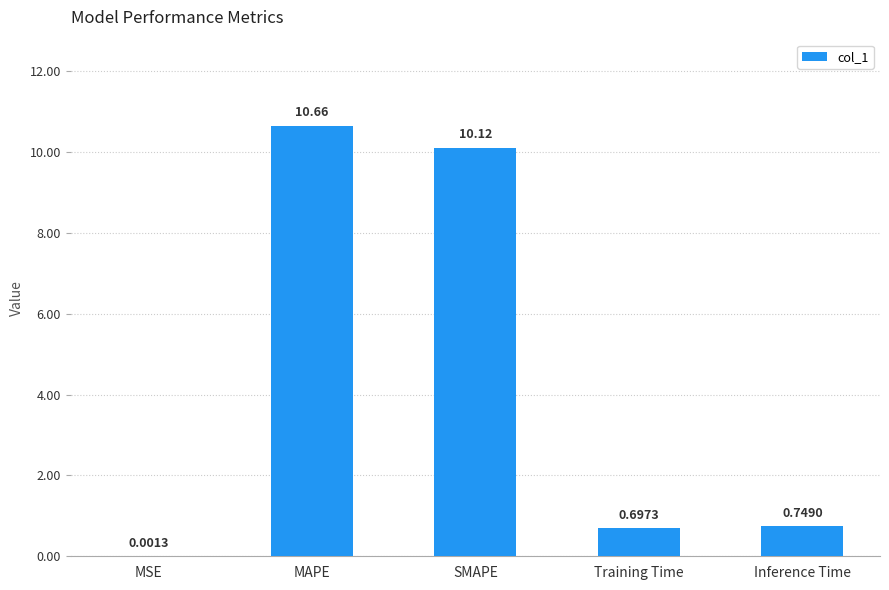

What is the sum of the values at Training Time and SMAPE?

10.8